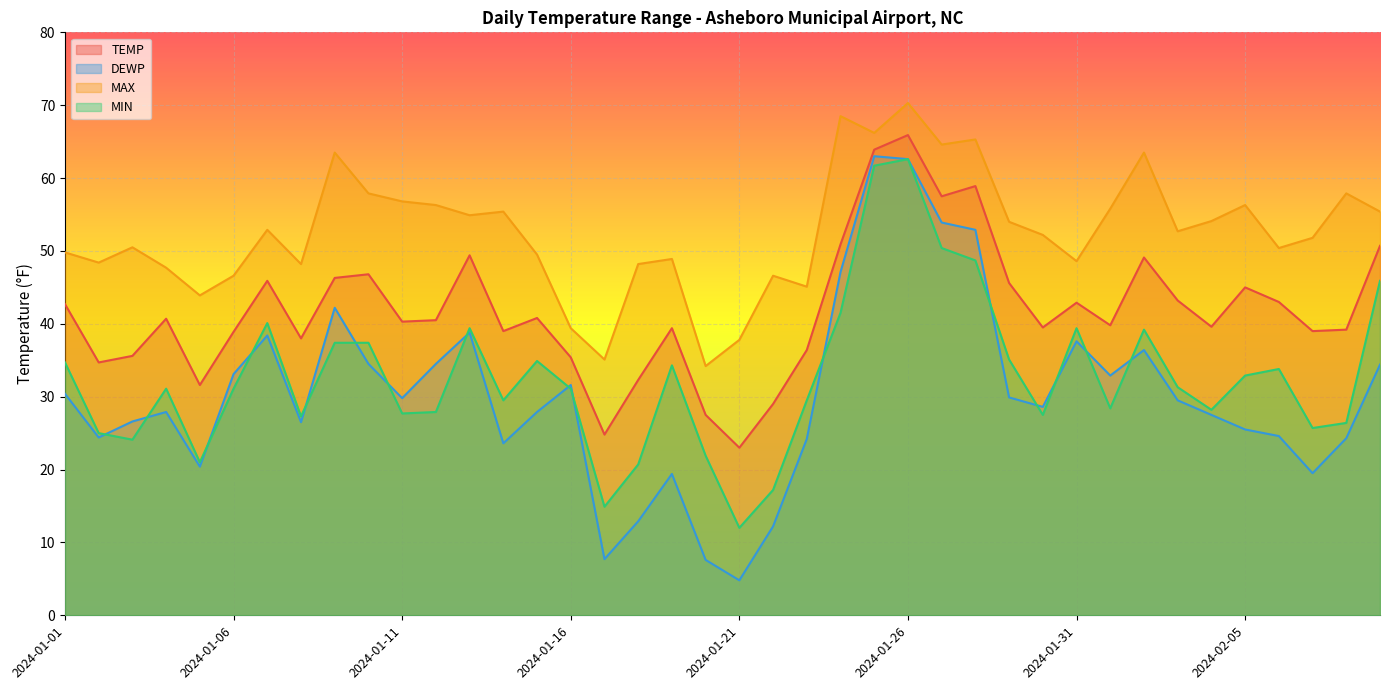

How many categories are shown in the chart?

40